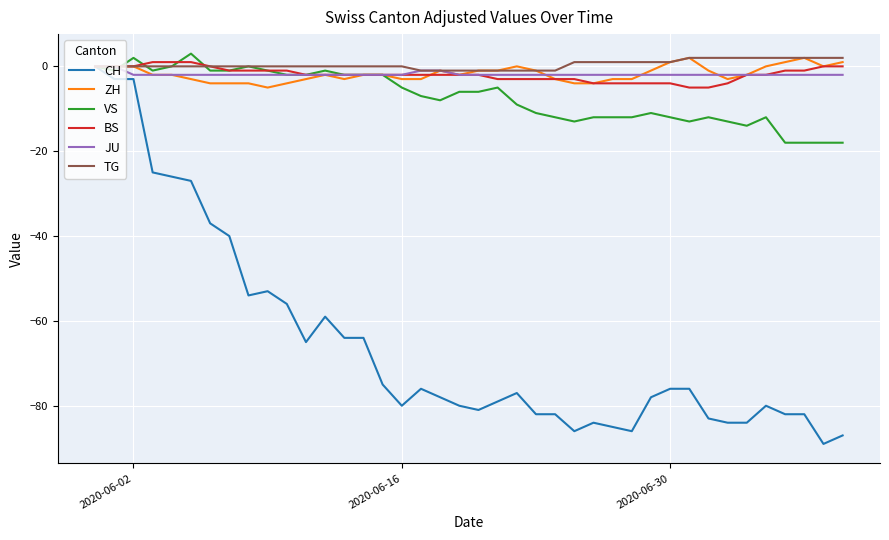

Which series has the widest spread of values?

CH